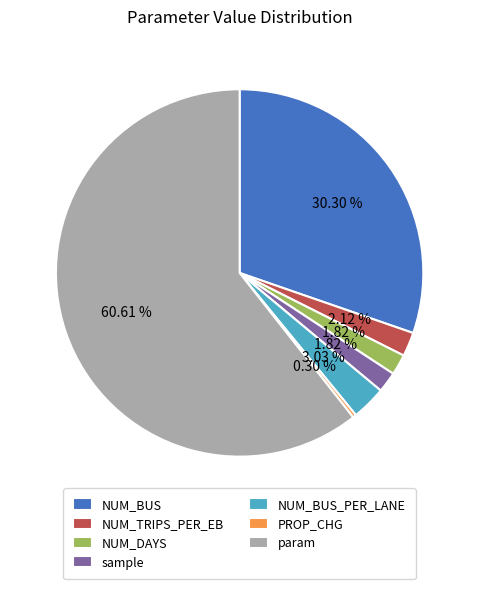

What is the ratio of the value at NUM_DAYS to the value at NUM_BUS_PER_LANE?

0.6